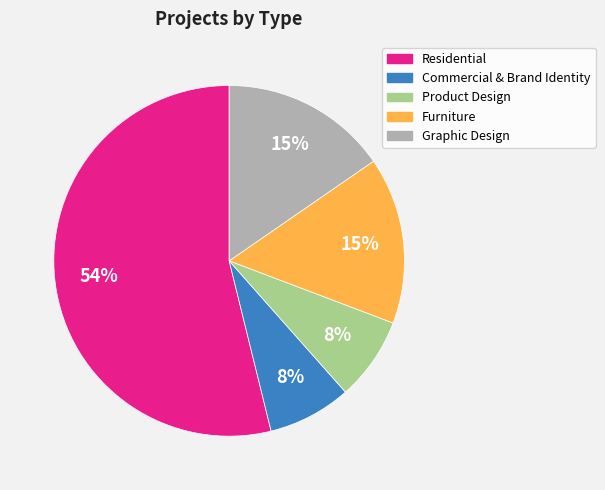

Combined, do Graphic Design and Product Design account for over 50%?

No